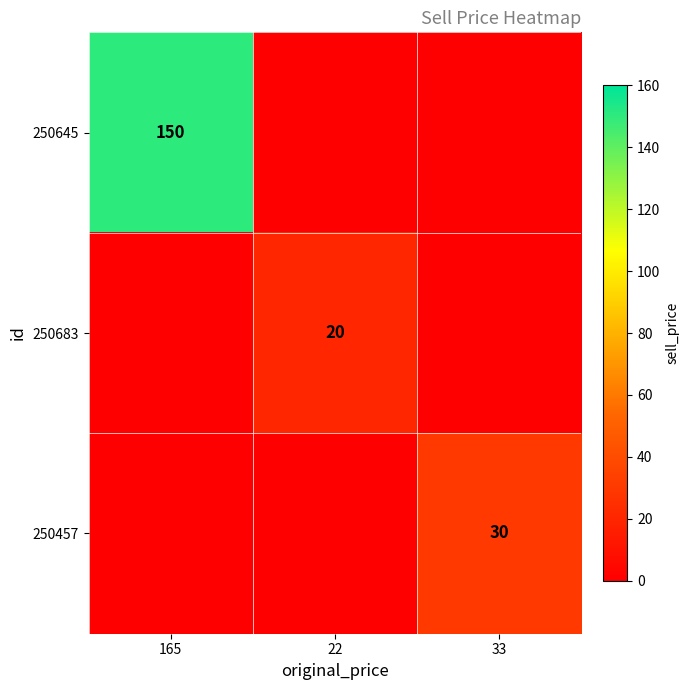

True or false: 250457 has a value of 30 at 33.

True